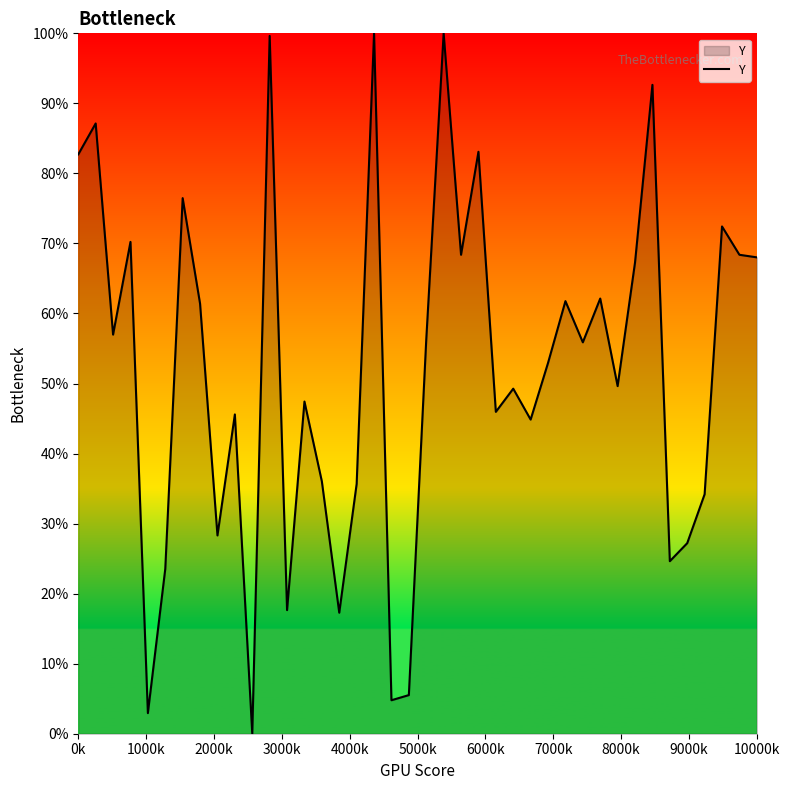

What is the difference between the maximum and minimum values?

100.0